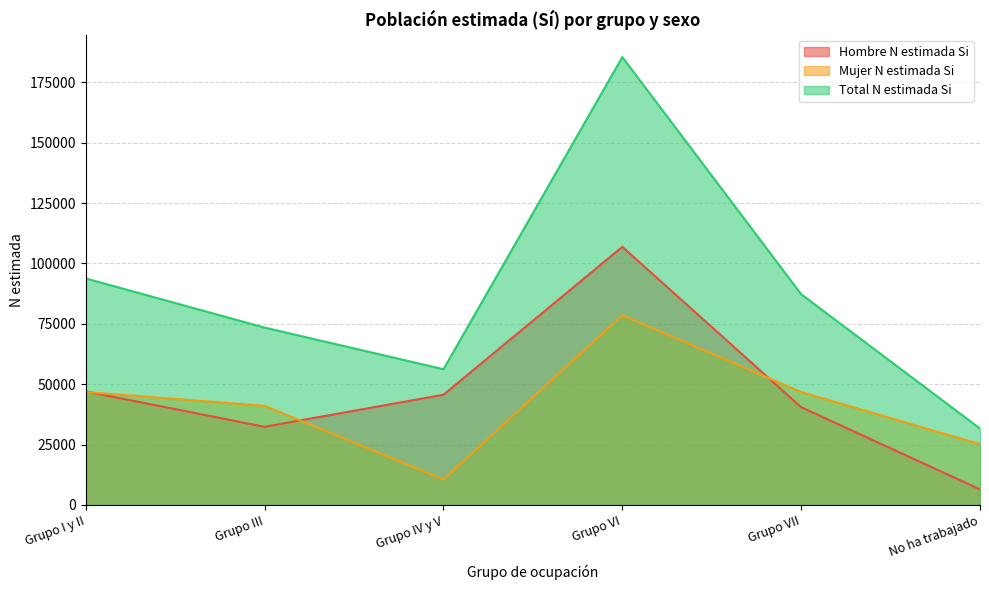

Does the chart have visible grid lines?

Yes